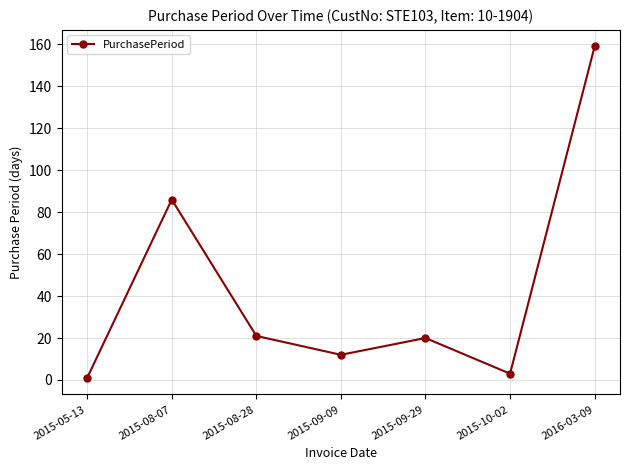

How many lines are shown in the chart?

1